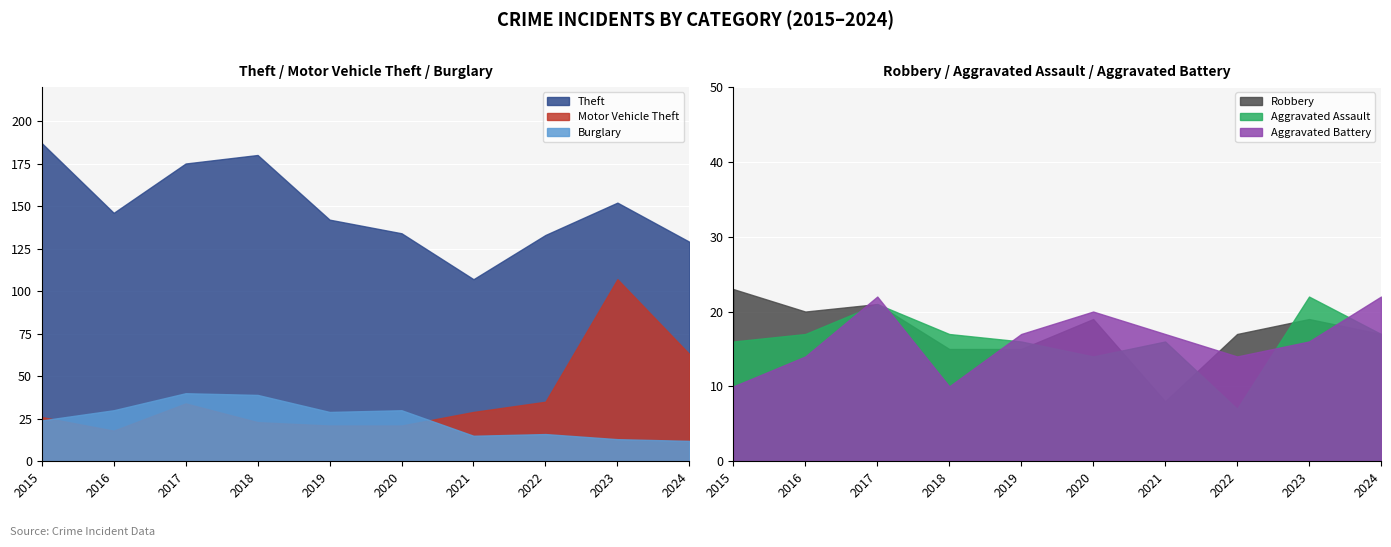

Where does the Aggravated Battery series first go above 17?

2017